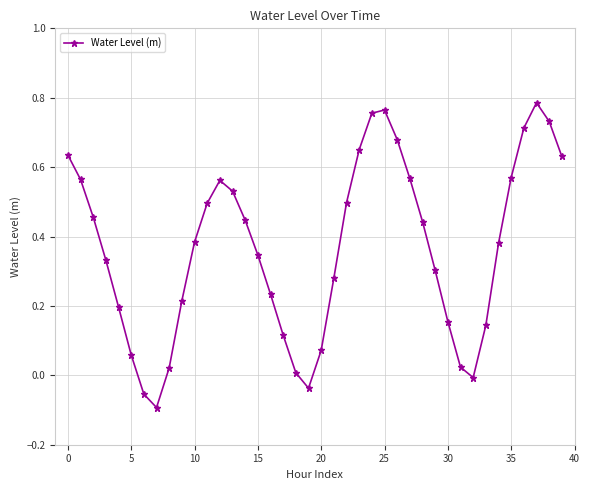

How many points are lower than both their immediate neighbors (excluding endpoints)?

3